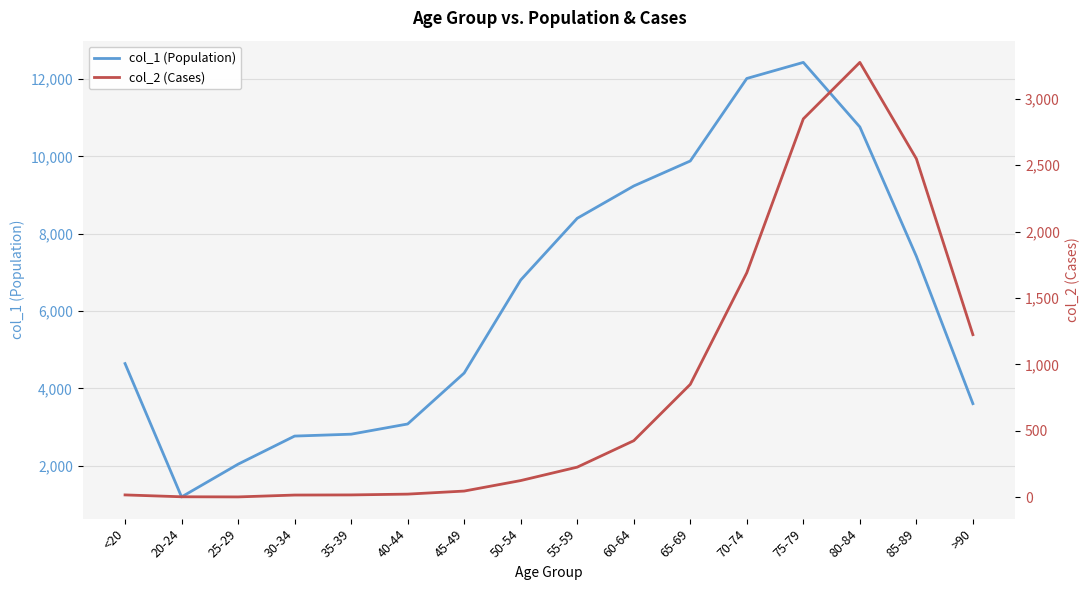

What position from the right is 80-84?

3